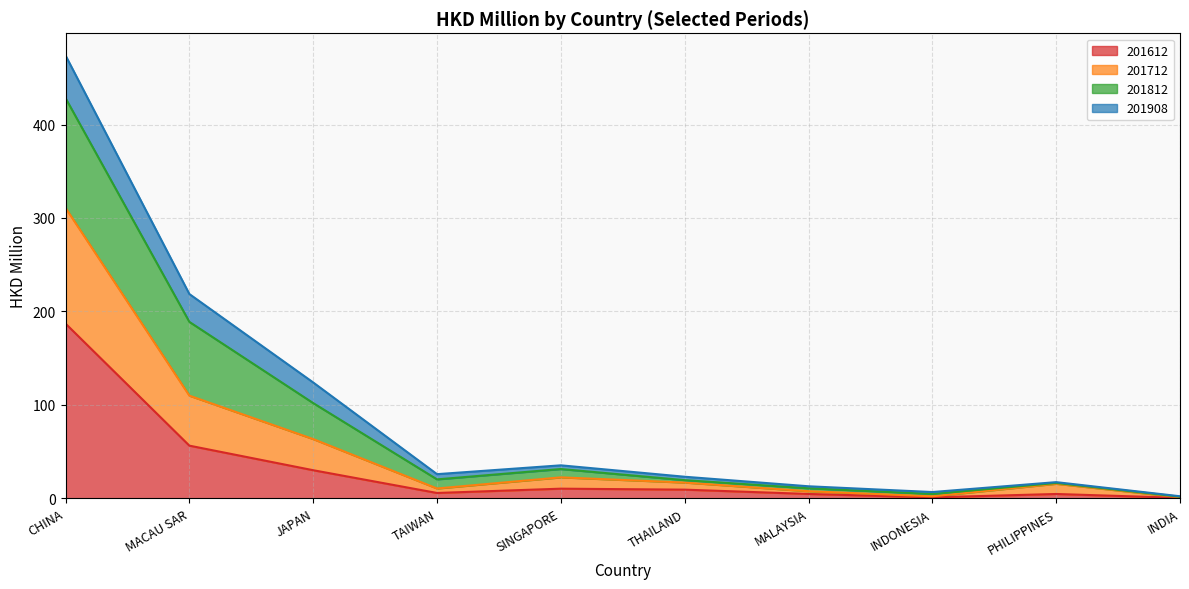

At which category is the sum across all series the highest?

CHINA